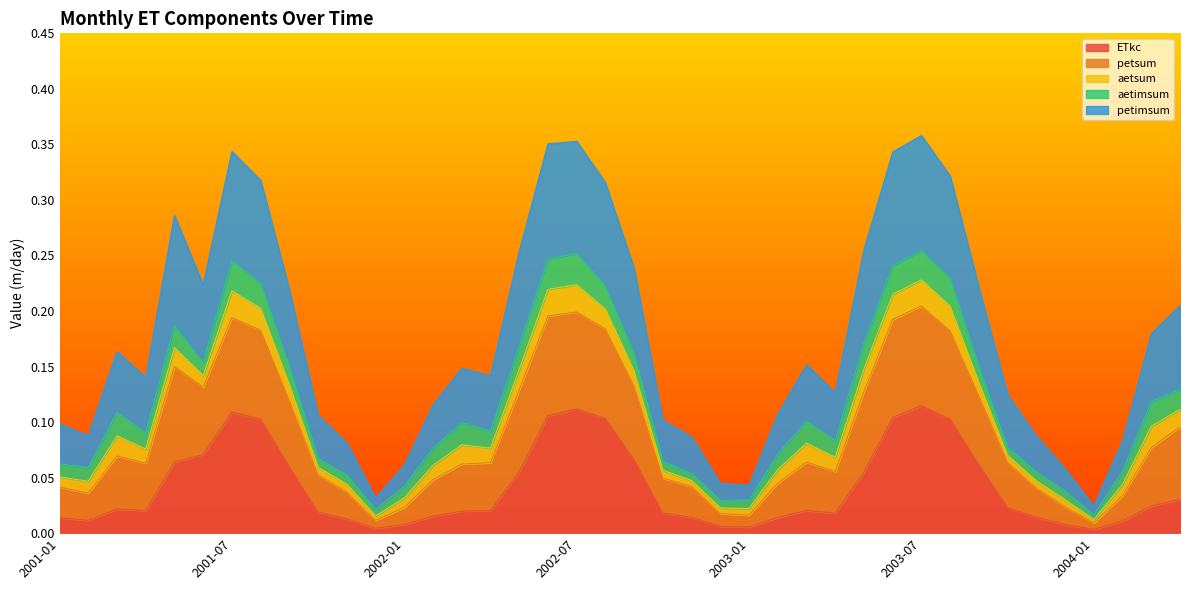

Rank the categories by petimsum value from highest to lowest.

2003-07, 2002-07, 2002-06, 2001-07, 2003-06, 2003-08, 2001-08, 2002-08, 2001-05, 2003-05, 2002-05, 2002-09, 2001-06, 2001-09, 2003-09, 2004-04, 2004-03, 2001-03, 2003-03, 2002-03, 2002-04, 2001-04, 2003-04, 2003-10, 2002-02, 2003-02, 2001-10, 2002-10, 2001-01, 2001-02, 2004-02, 2003-11, 2002-11, 2001-11, 2002-01, 2003-12, 2003-01, 2002-12, 2001-12, 2004-01